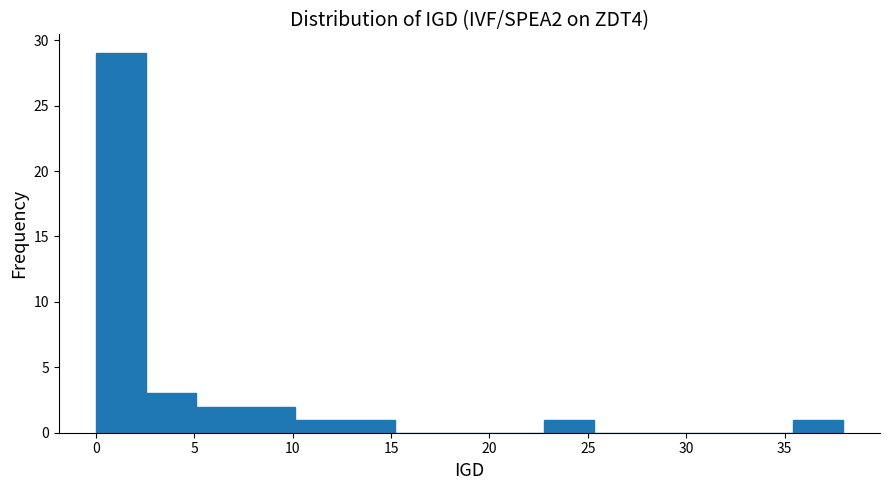

Reading left to right, list every bar in this chart as the range it spans on the x-axis followed by its height. Neither the bar edges nor the heights are printed on the chart, so give them approximately, as read against the axes.

0.0 to 2.5: 29
2.5 to 5.0: 3
5.0 to 7.5: 2
7.5 to 10.0: 2
10.0 to 12.5: 1
12.5 to 15.0: 1
15.0 to 17.5: 0
17.5 to 20.0: 0
20.0 to 23.0: 0
23.0 to 25.5: 1
25.5 to 28.0: 0
28.0 to 30.5: 0
30.5 to 33.0: 0
33.0 to 35.5: 0
35.5 to 38.0: 1